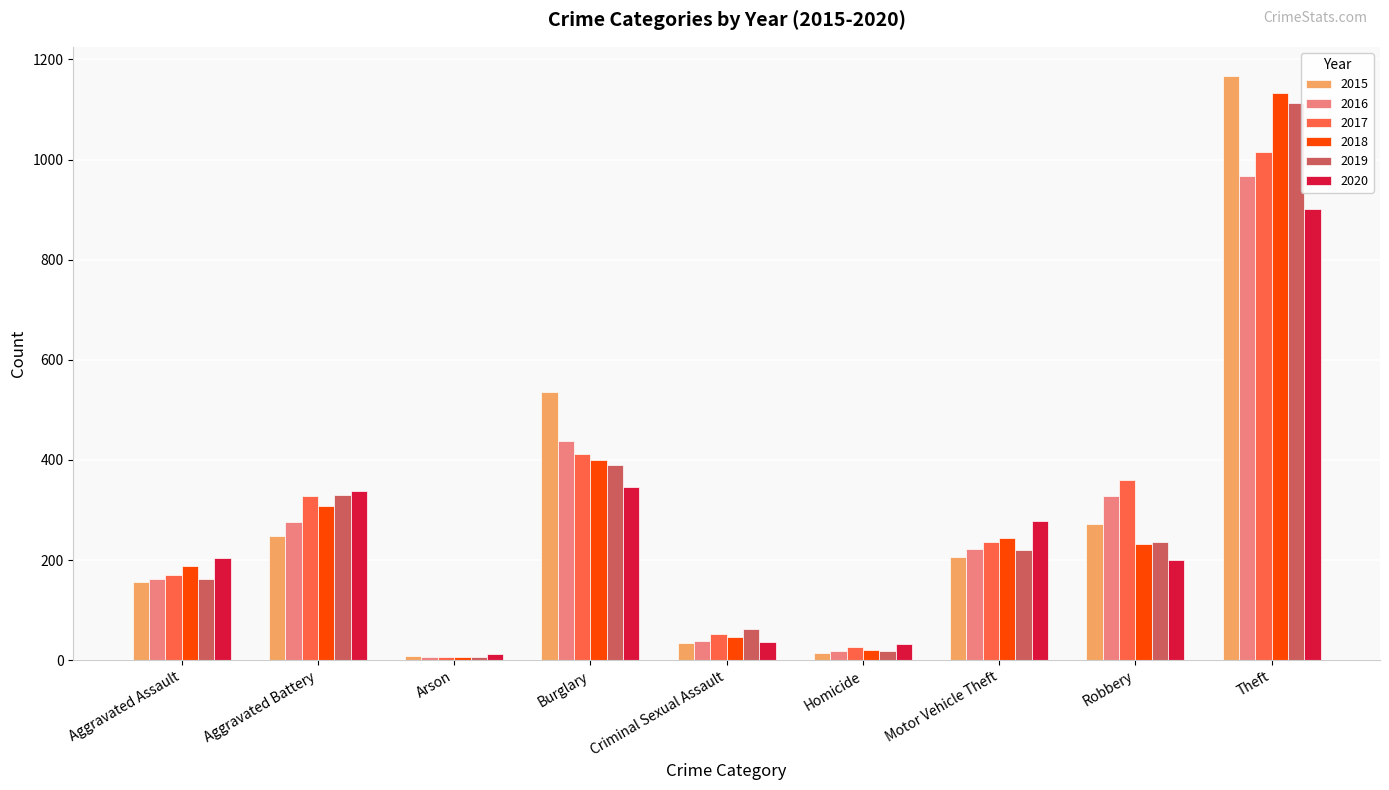

What is the maximum value shown in the chart?

1167